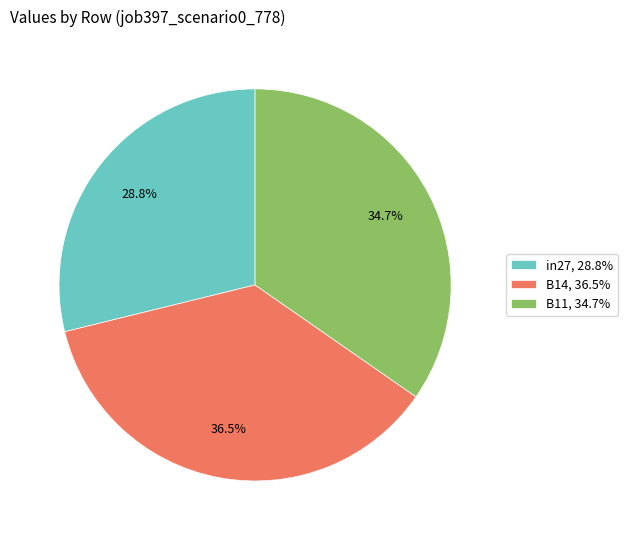

Which slice is the smallest?

in27